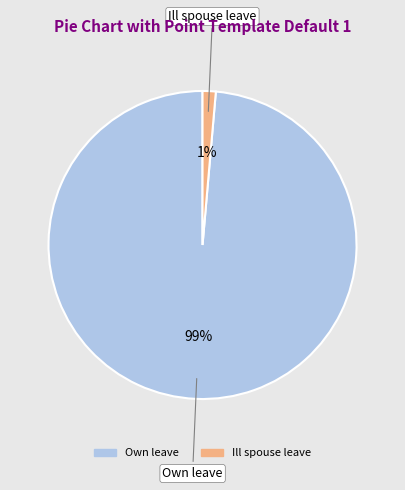

Is there a majority slice in this chart?

Yes